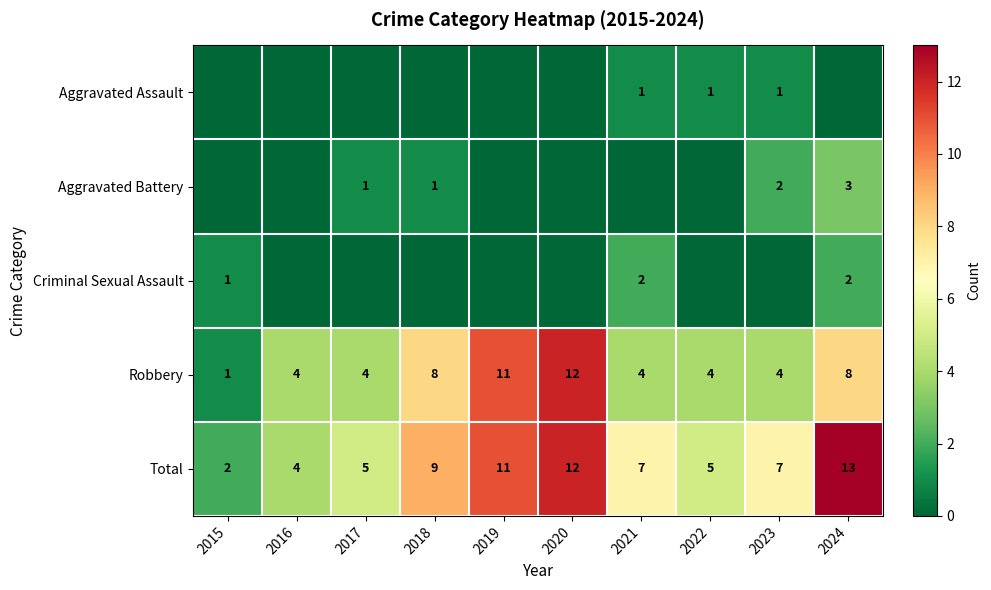

What is the sum of the Total values at 2023 and 2020?

19